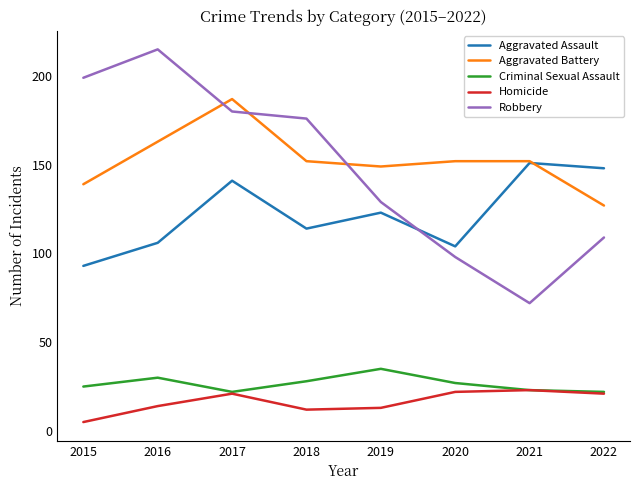

Is the value of Robbery at 2019 greater than the value of Aggravated Battery at 2020?

No